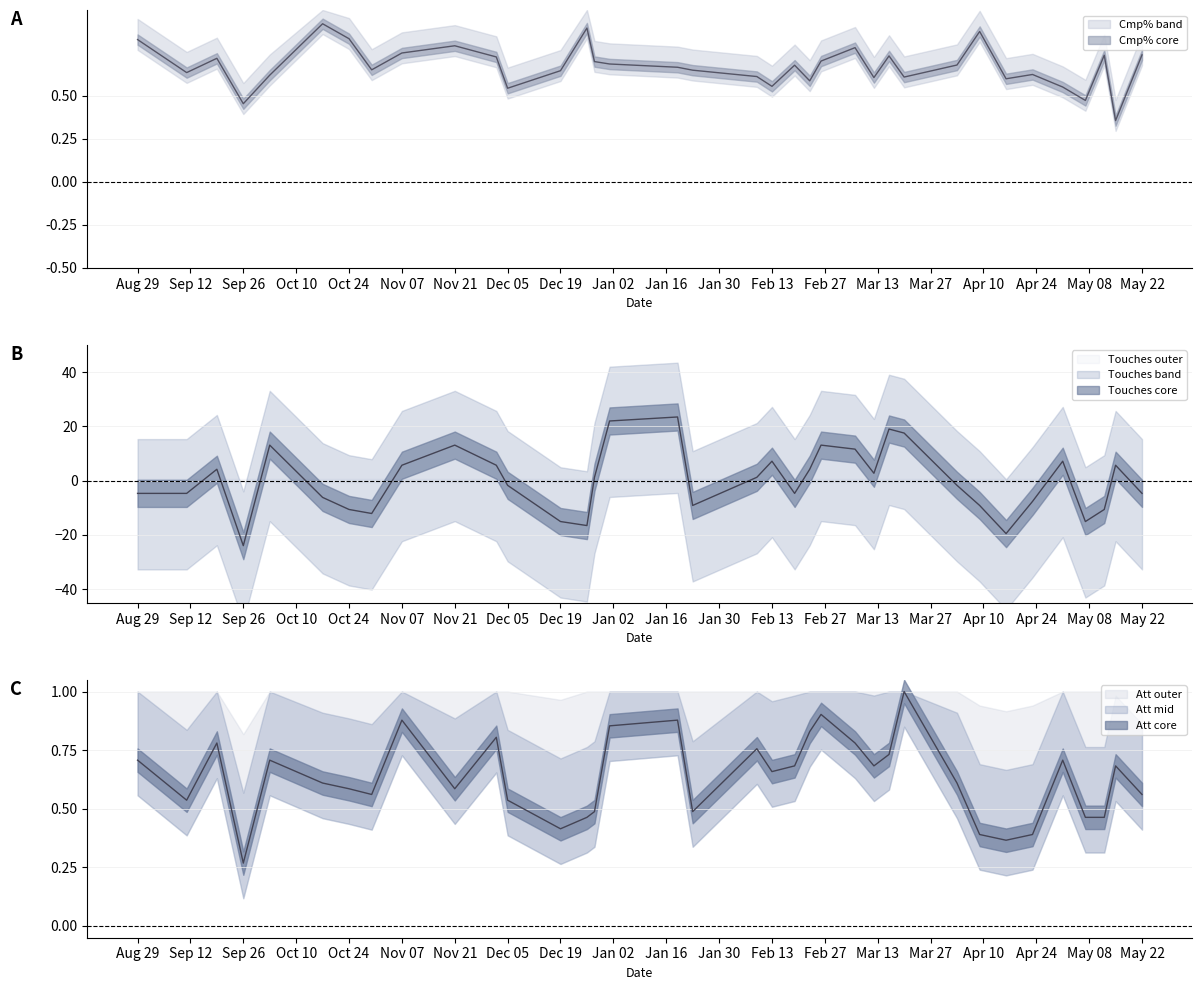

At which category does Att reach its first local valley?

2021-09-11